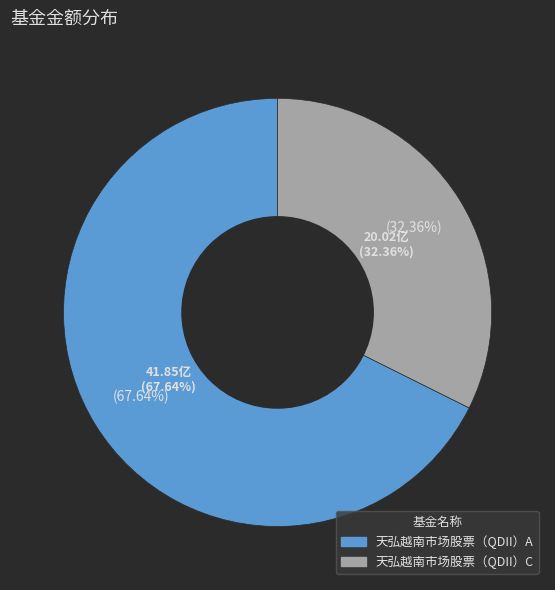

To the nearest percent, what is the average slice percentage?

50%